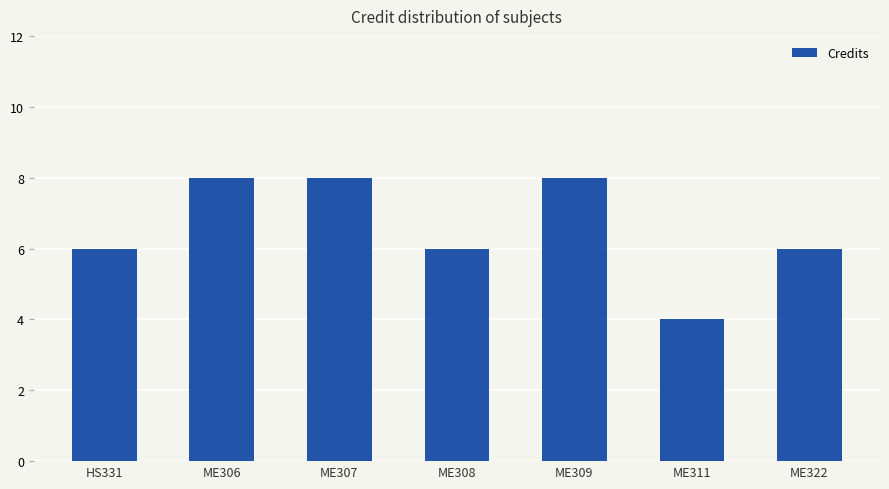

What is the average value?

7